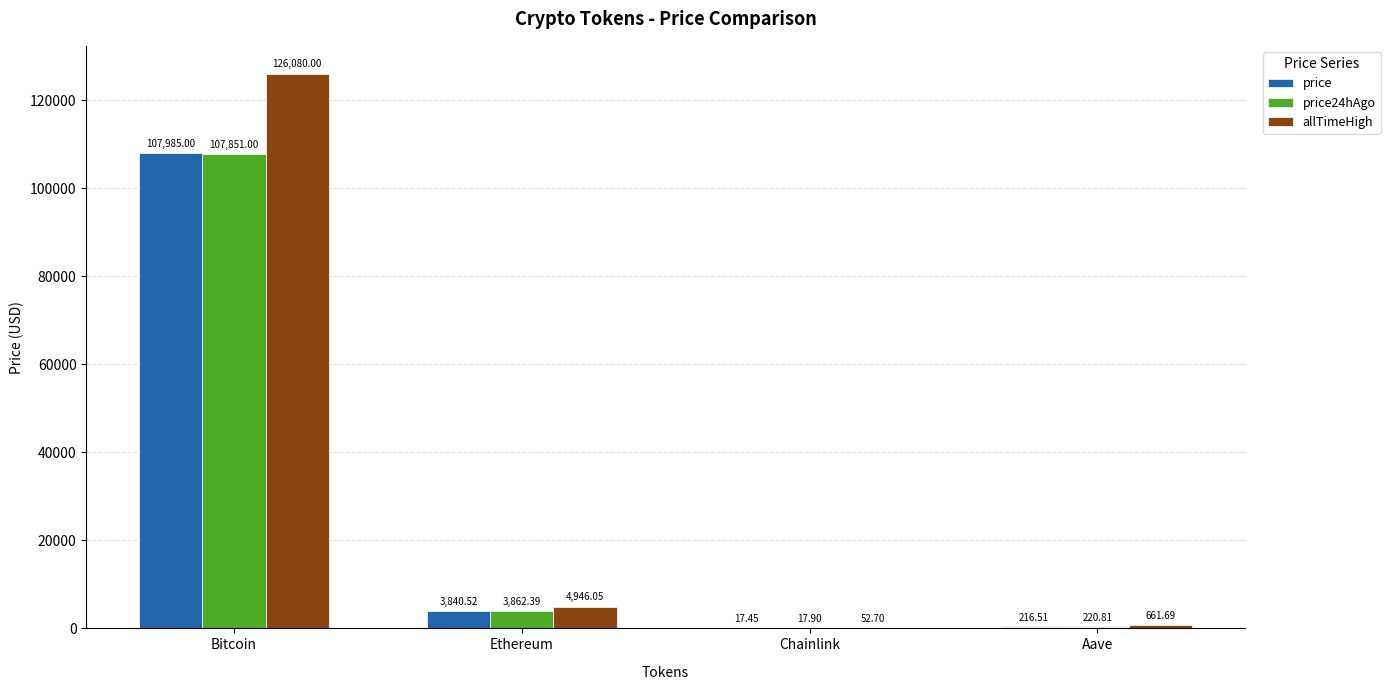

How many groups of bars are there?

4